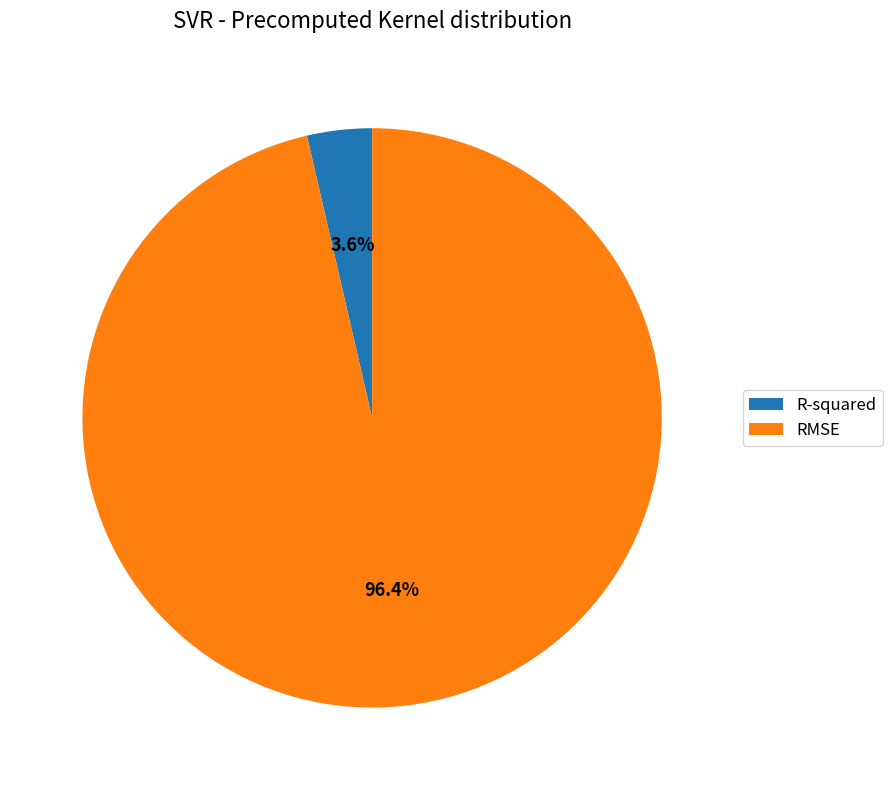

To the nearest percent, what is the difference between the RMSE and R-squared slice percentages?

93%